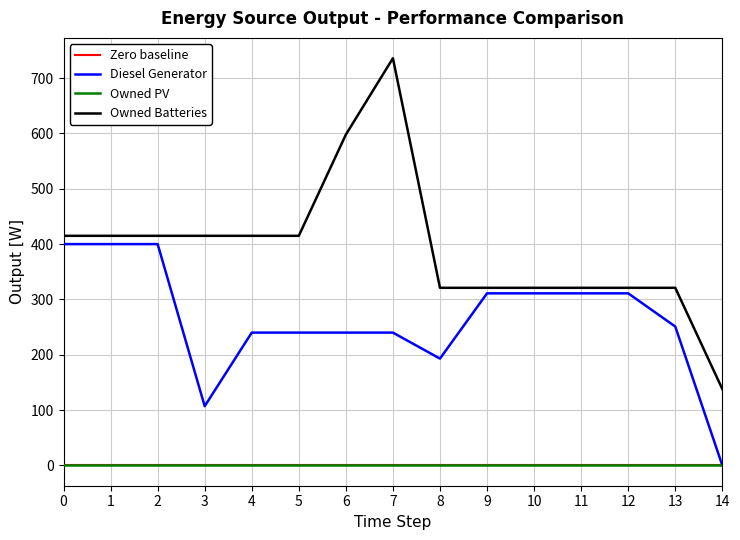

True or false: Diesel Generator and Owned Batteries intersect in this chart.

False